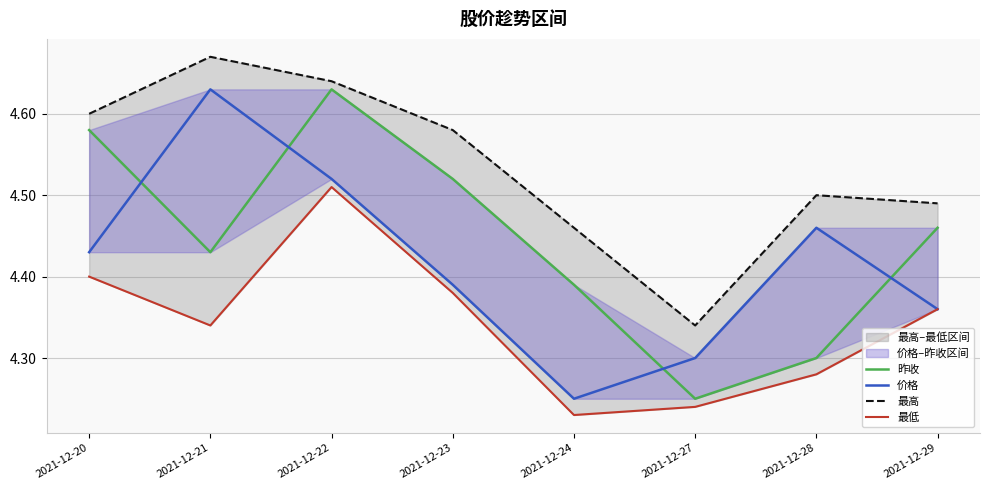

Reading right to left, transcribe all the data shown in this chart.

昨收: 4.5	4.3	4.2	4.4	4.5	4.6	4.4	4.6
价格: 4.4	4.5	4.3	4.2	4.4	4.5	4.6	4.4
最高: 4.5	4.5	4.3	4.5	4.6	4.6	4.7	4.6
最低: 4.4	4.3	4.2	4.2	4.4	4.5	4.3	4.4